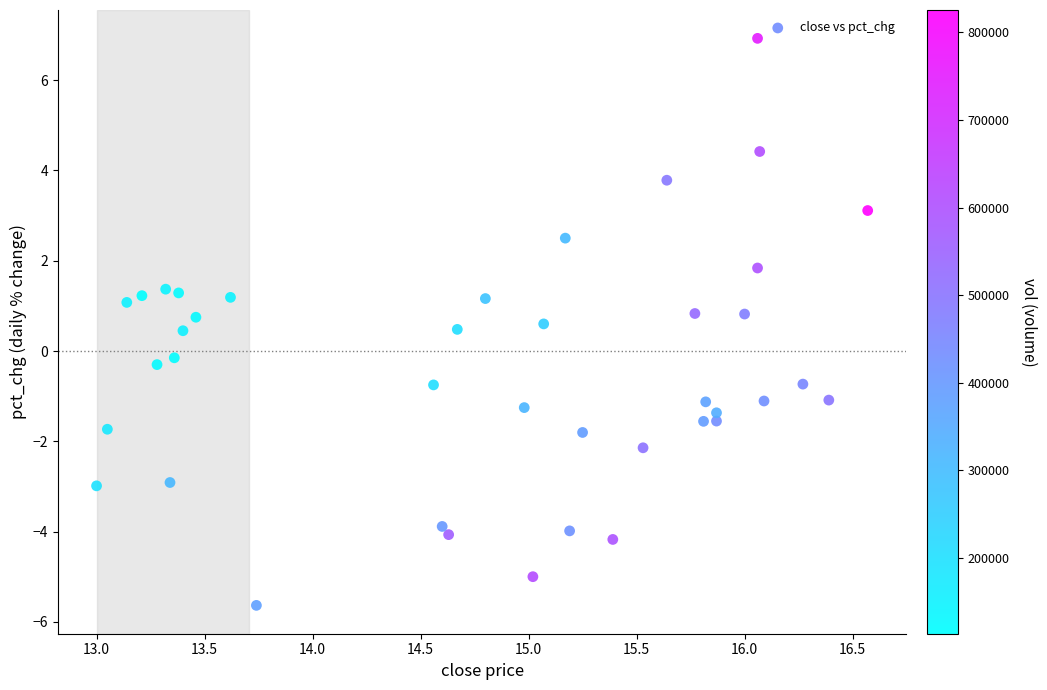

What is the range of X values (max minus min)?

3.6